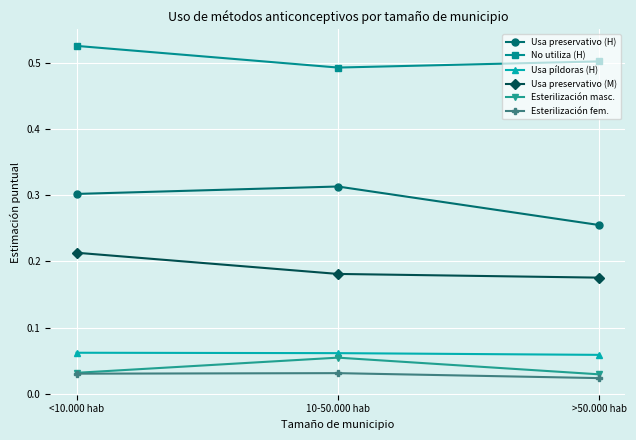

Which series has the widest spread of values?

Usa preservativo (H)